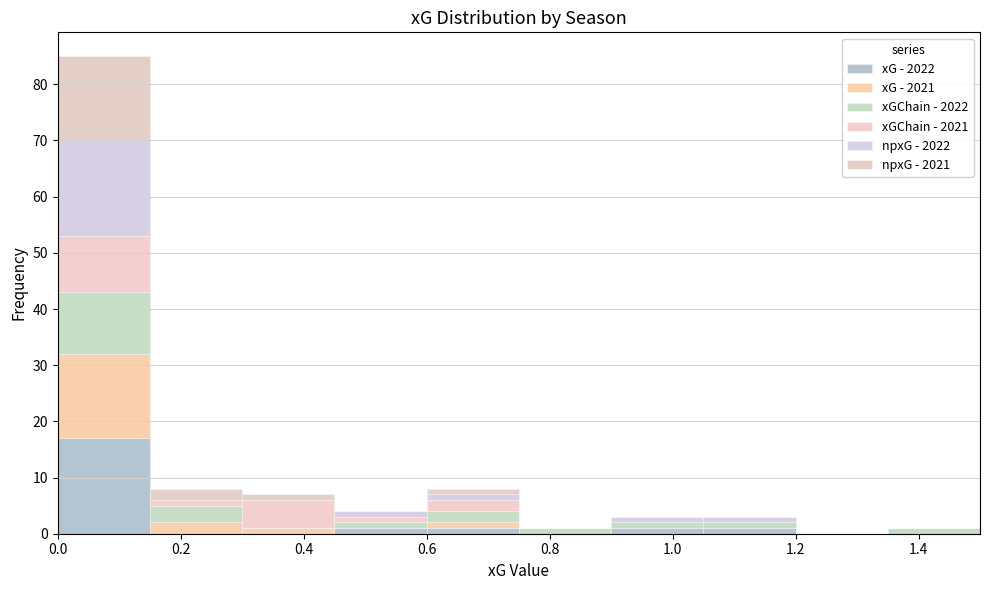

Which range on the x-axis has the tallest stacked bar (by total height)?

0.00 to 0.15